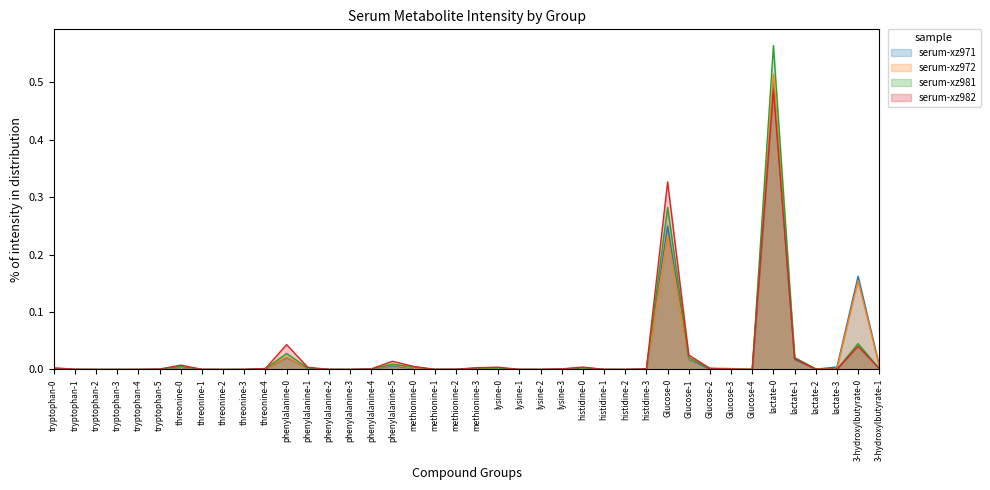

True or false: serum-xz982 has a value of 0.0 at phenylalanine-1.

True